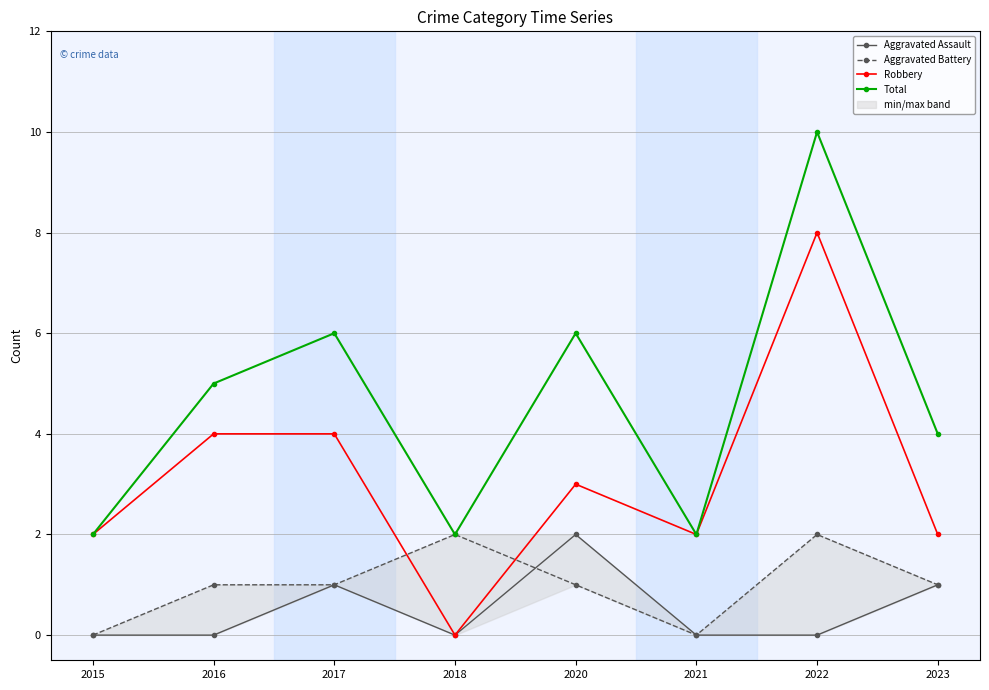

At how many categories does at least one series exceed 1?

8